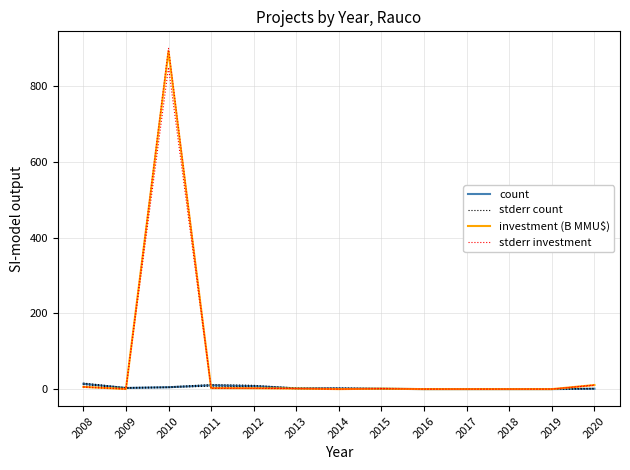

Does the chart display data point markers on the line(s)?

No